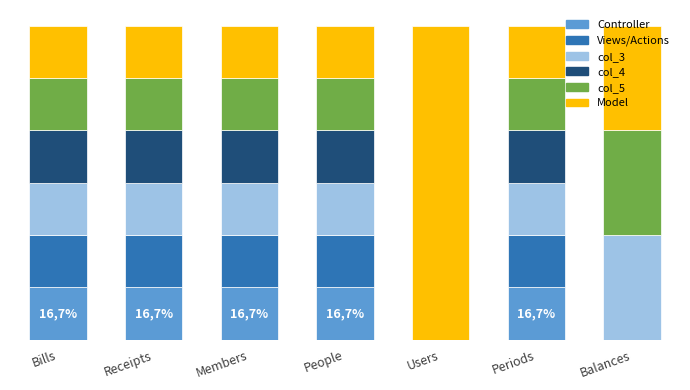

Does the chart contain stacked bars?

Yes